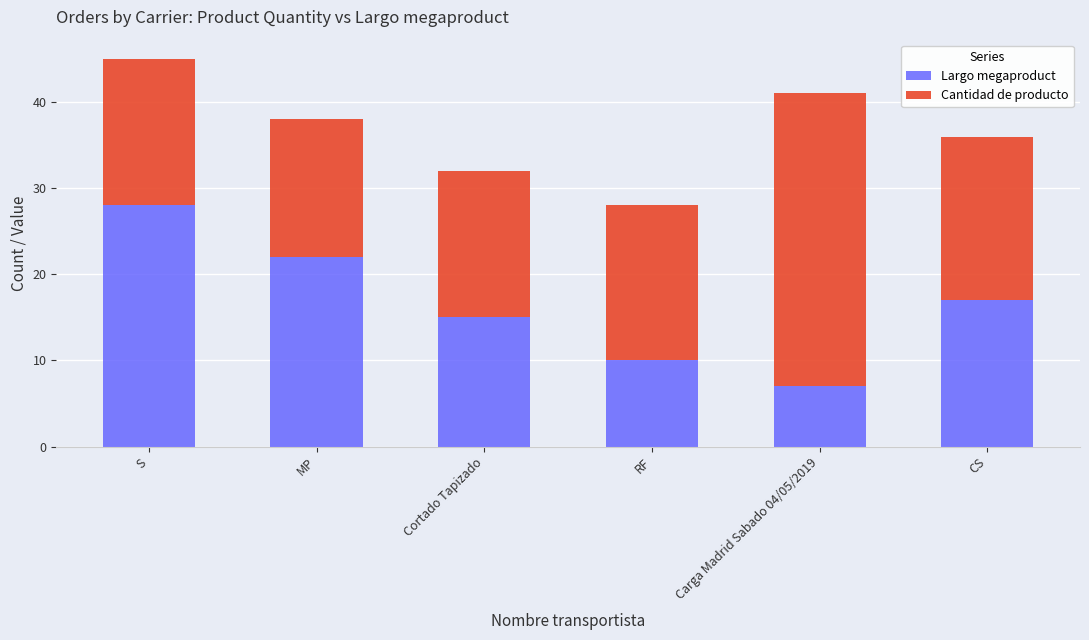

What is the sum of all Largo megaproduct values?

99